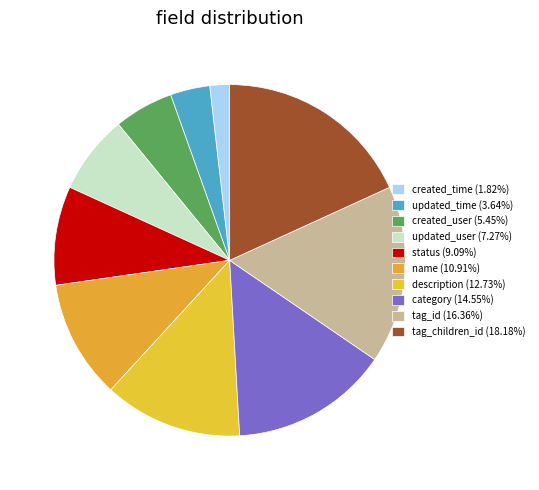

To the nearest percent, what is the combined percentage of status and description?

22%